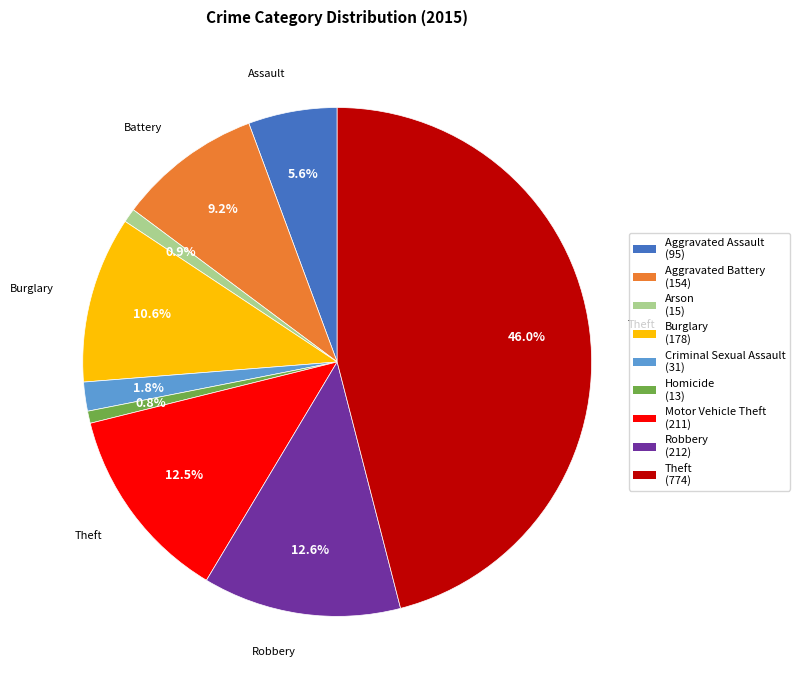

Is Aggravated Battery the majority of the pie?

No